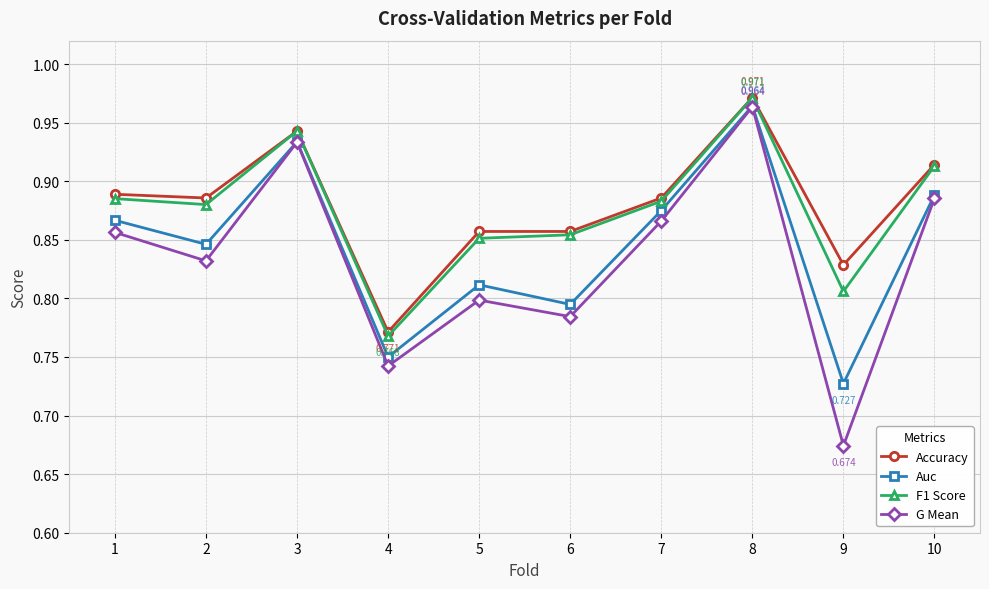

Count the number of data series in this chart.

4